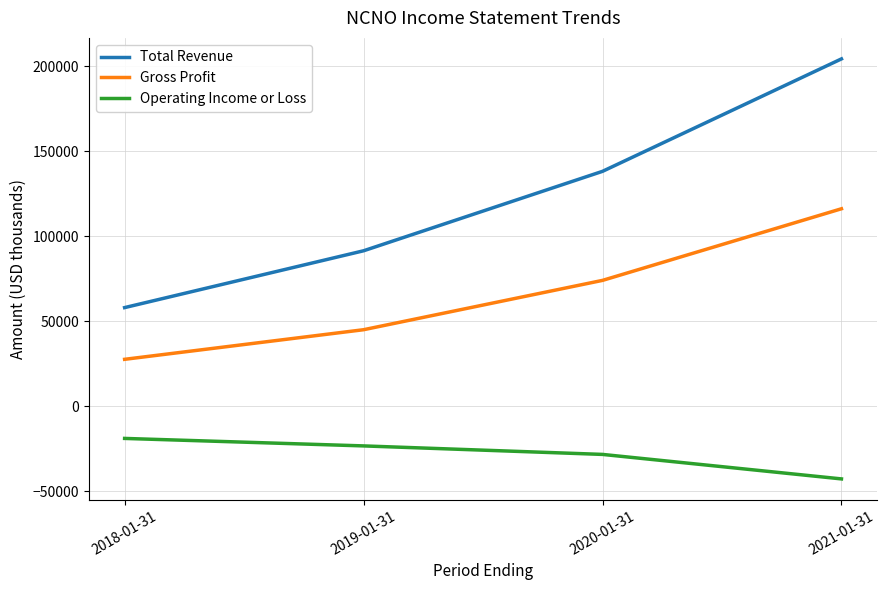

Is the value of Operating Income or Loss at 2021-01-31 greater than the value of Gross Profit at 2018-01-31?

No